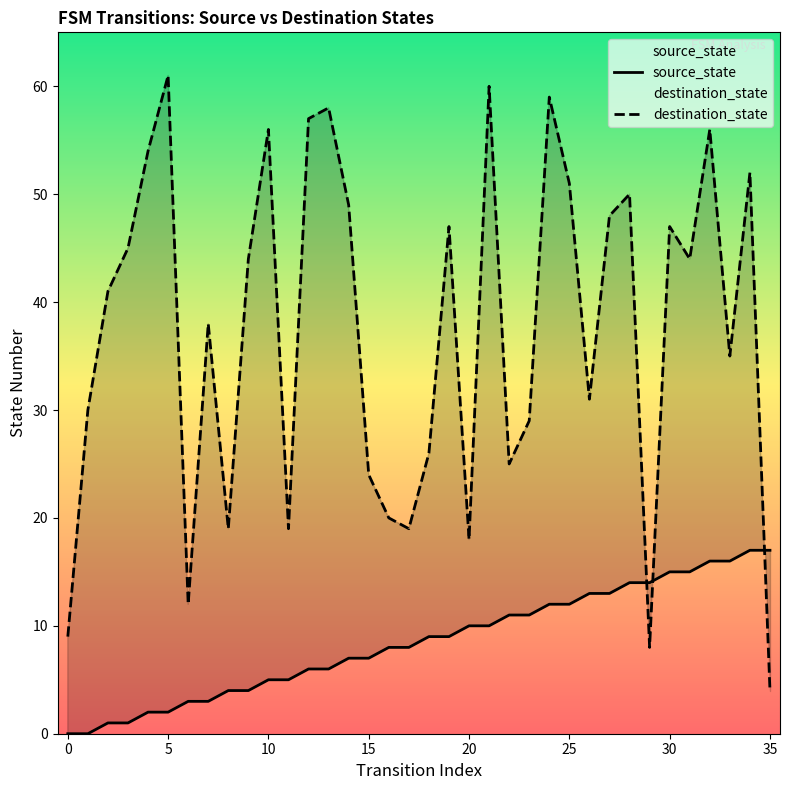

Which series ends up on top after the final intersection of destination_state and source_state?

source_state